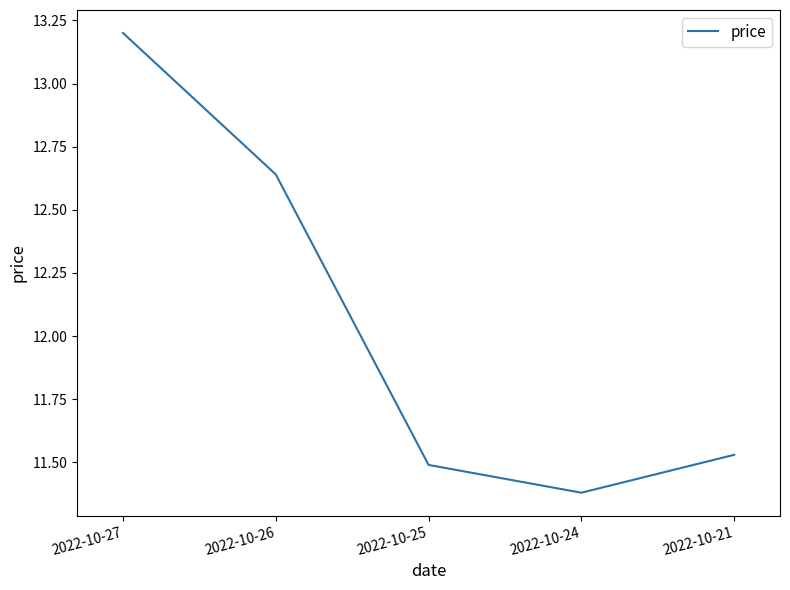

What is the change in value from 2022-10-27 to 2022-10-25?

-1.7